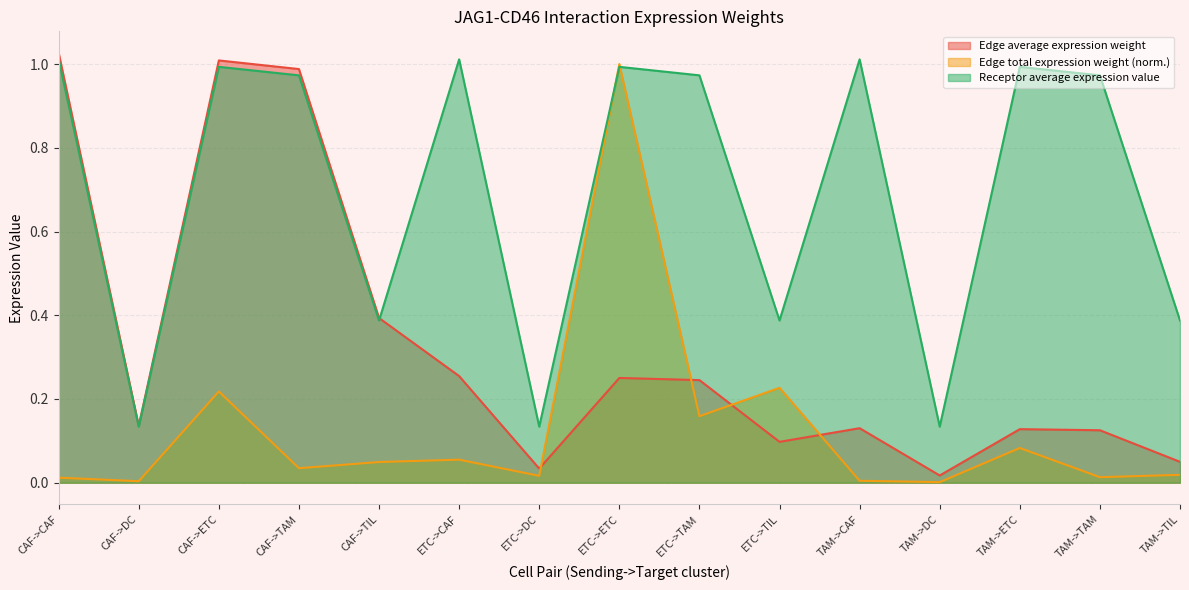

What is the average value of the Edge total expression weight series?

0.1